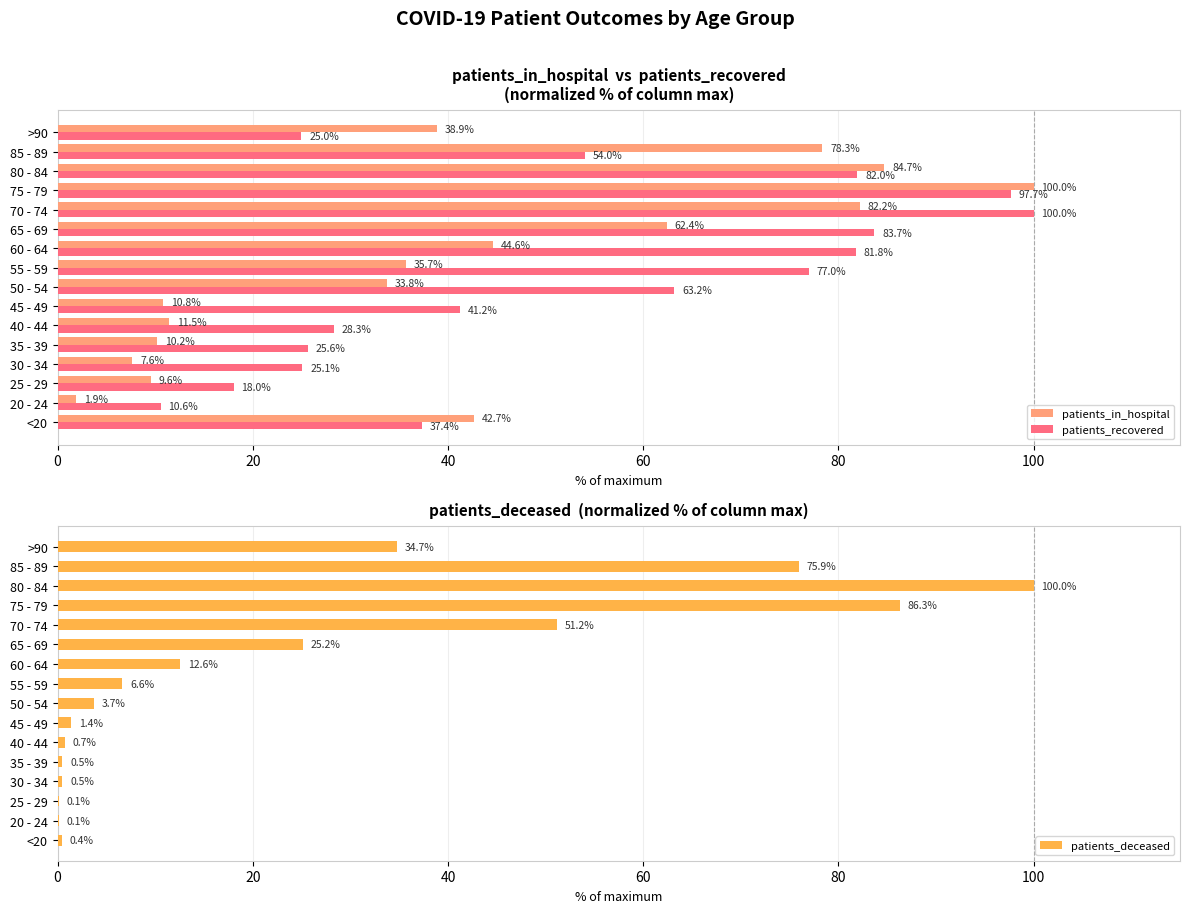

Is the value of patients_recovered at 35 - 39 greater than the value of patients_in_hospital at 55 - 59?

No